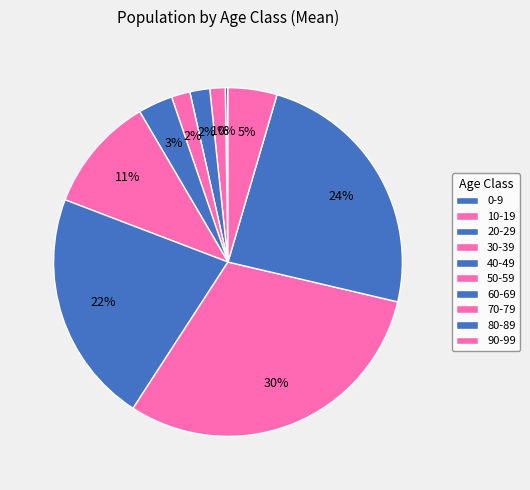

True or false: 90-99 accounts for 12% of the total.

False